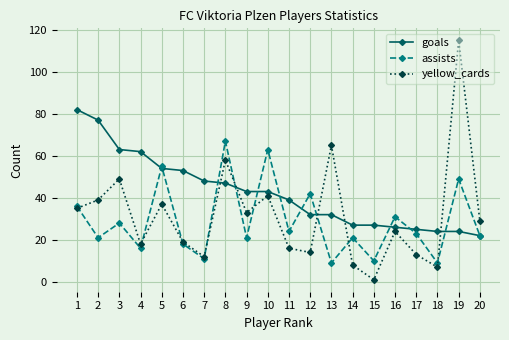

At which category is the sum across all series the highest?

19